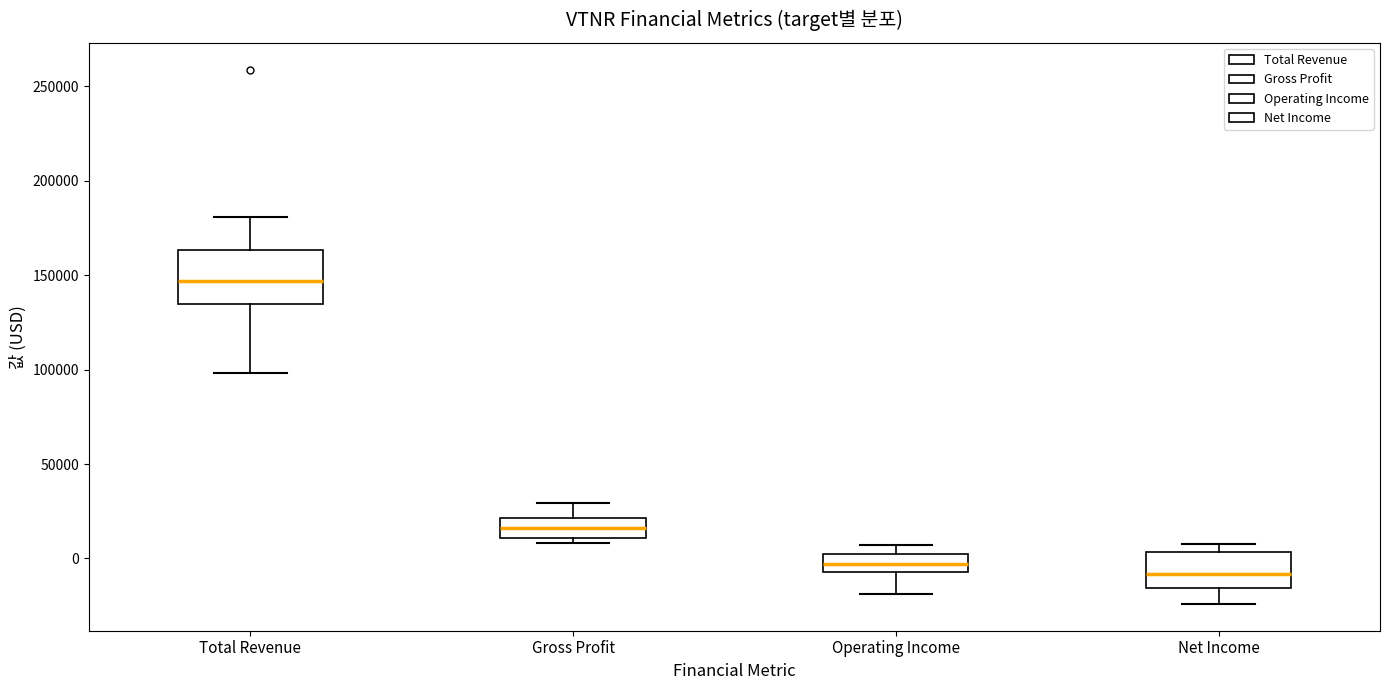

Reading left to right, read every box against the y-axis: the position of its median line, the range the box covers, and the ends of its whiskers. The values are not printed on the chart, so give them approximately, as read against the axis.

Total Revenue: median 145000, box 135000 to 165000, whiskers 100000 to 180000
Gross Profit: median 15000, box 10000 to 20000, whiskers 10000 (just below the box's lower edge) to 30000
Operating Income: median -5000 (inside the box), box -5000 to 0, whiskers -20000 to 5000
Net Income: median -10000, box -15000 to 5000, whiskers -25000 to 10000